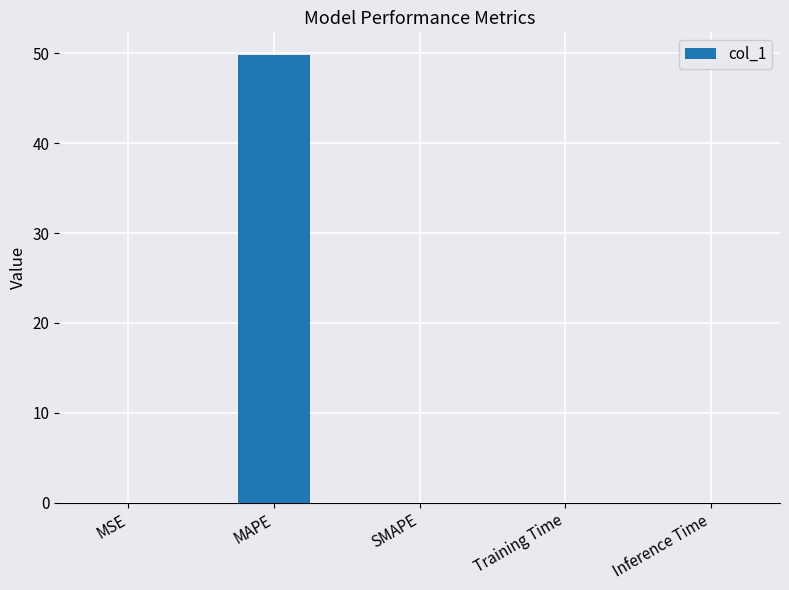

Which category has the highest value across all series?

MAPE